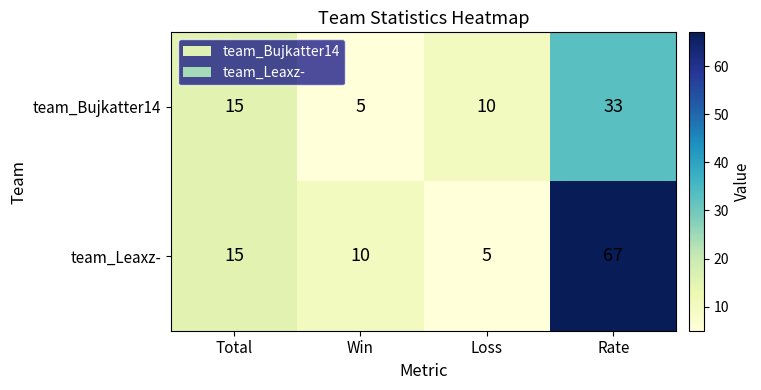

What is the difference between the maximum and minimum values in the team_Leaxz- series?

62